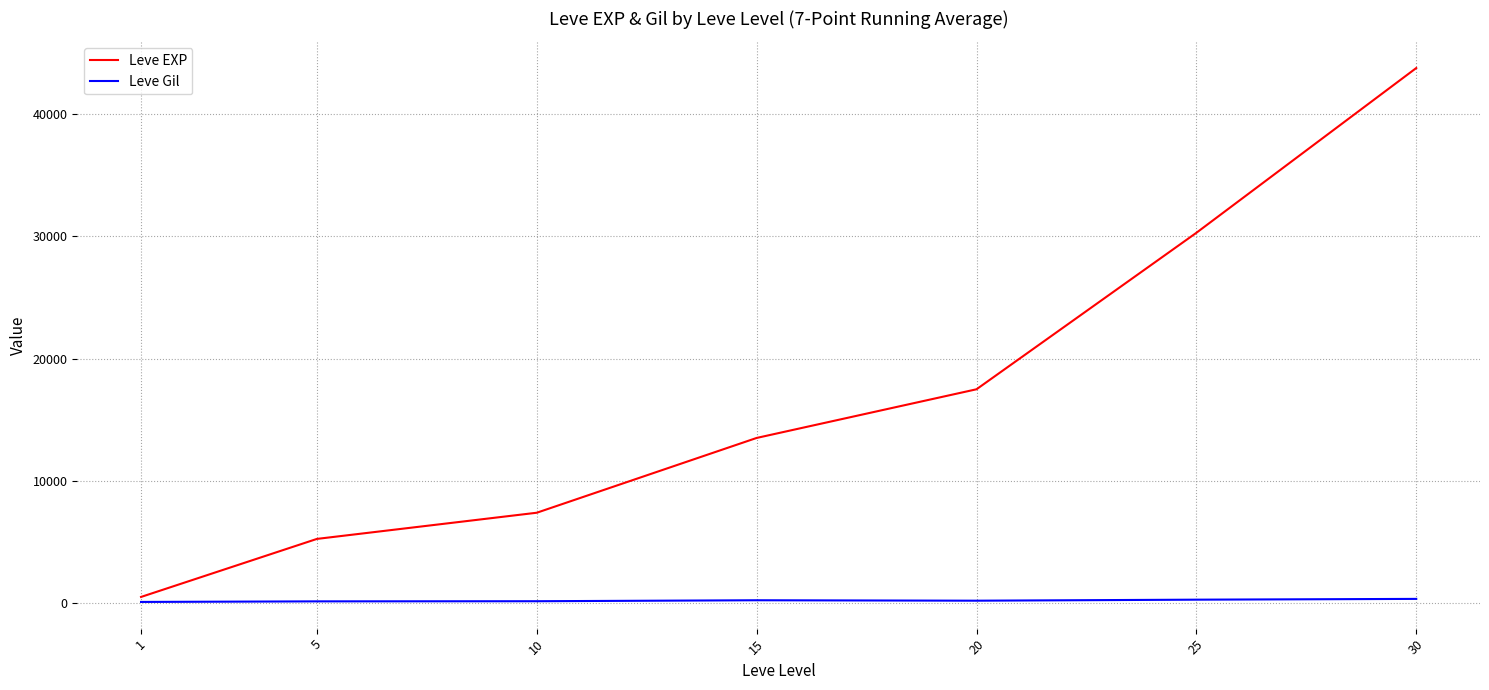

What is the difference between the second highest and minimum values in the Leve Gil series?

185.0